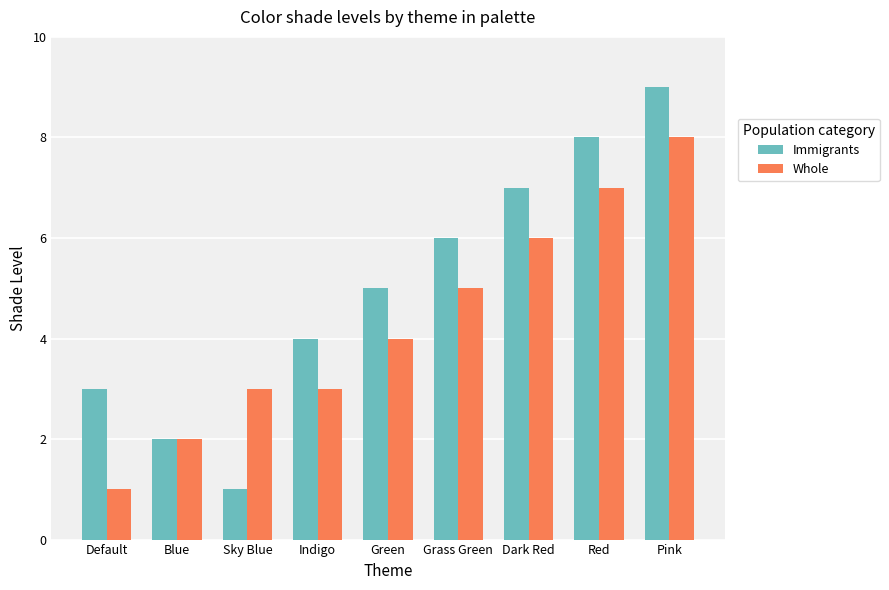

Reading right to left, transcribe all the data shown in this chart.

Immigrants: Pink=9	Red=8	Dark Red=7	Grass Green=6	Green=5	Indigo=4	Sky Blue=1	Blue=2	Default=3
Whole: Pink=8	Red=7	Dark Red=6	Grass Green=5	Green=4	Indigo=3	Sky Blue=3	Blue=2	Default=1